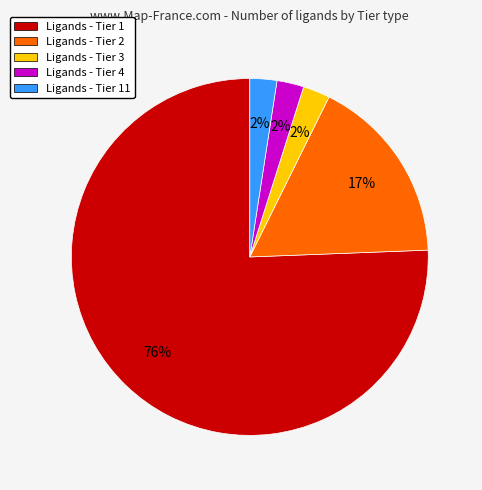

What percentage is the Ligands - Tier 3 slice, to the nearest percent?

2%